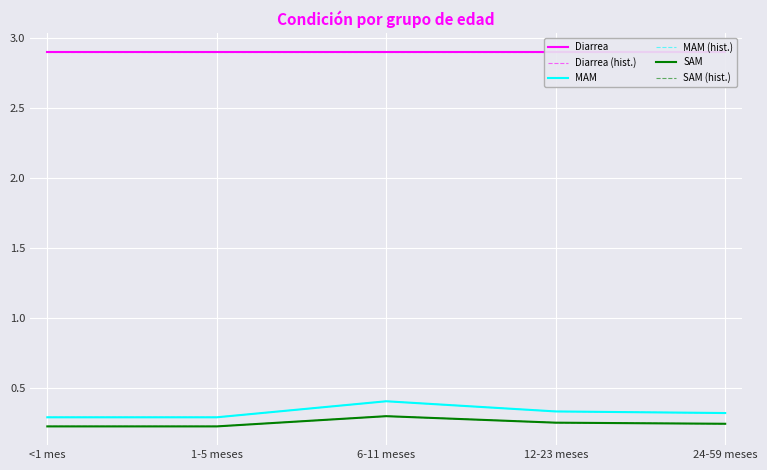

Which category has the highest value across all series?

<1 mes